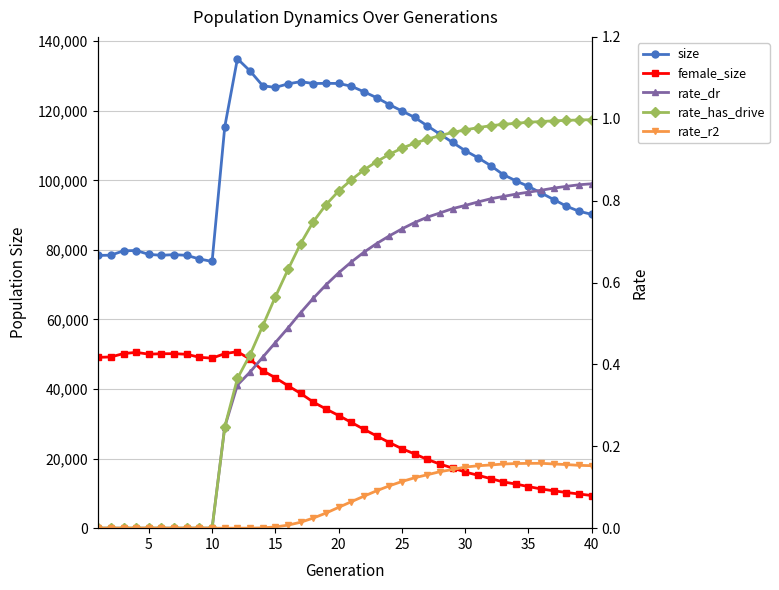

At how many categories does at least one series exceed 31565?

40